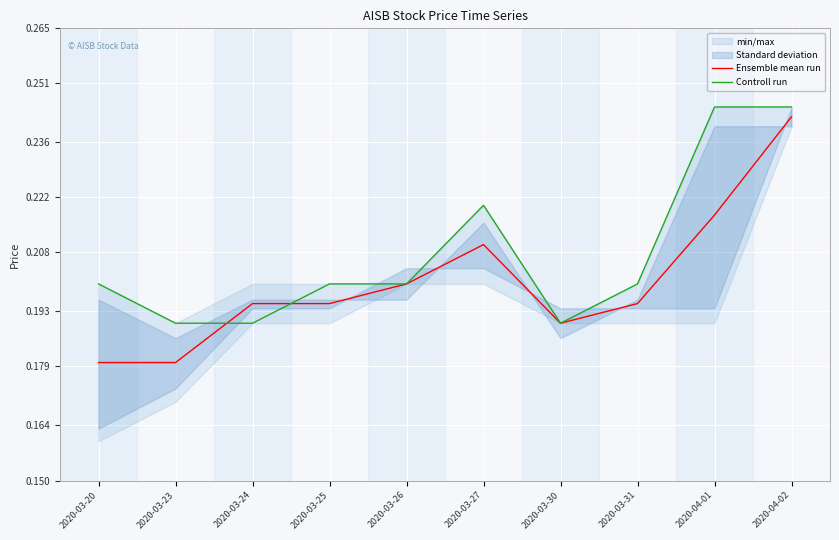

True or false: Controll run has more than 1 interior local peaks.

False